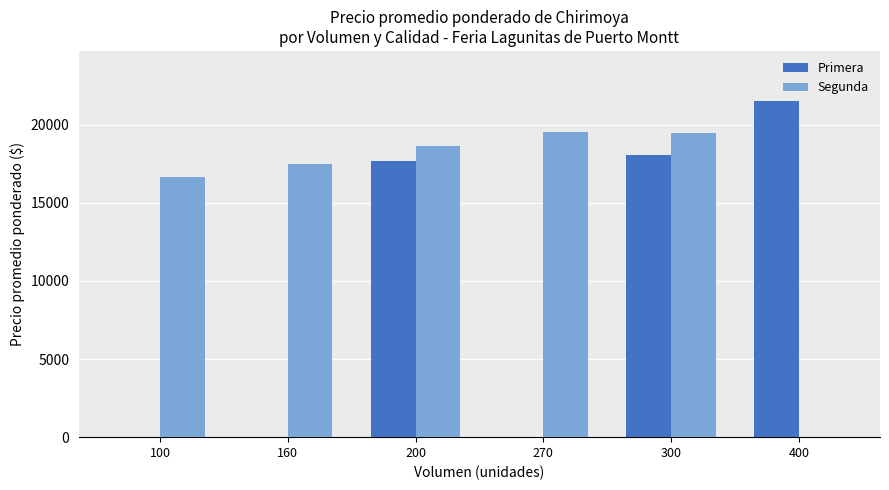

How many categories are shown in the chart?

6